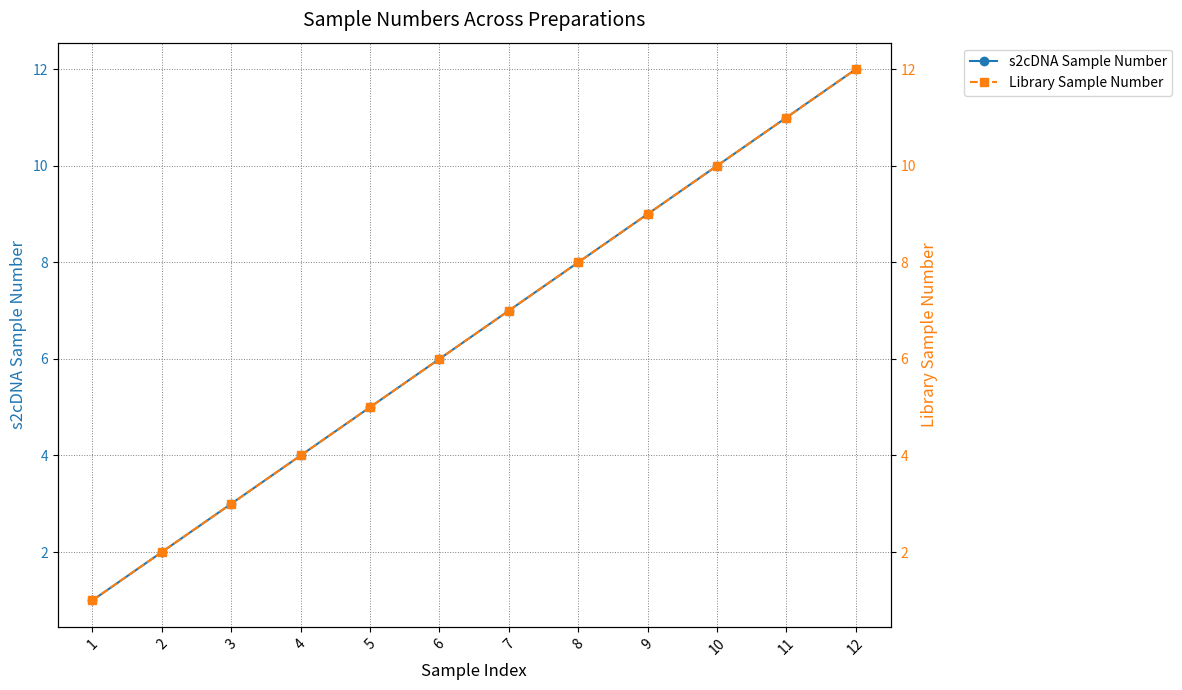

What is the maximum value shown in the chart?

12